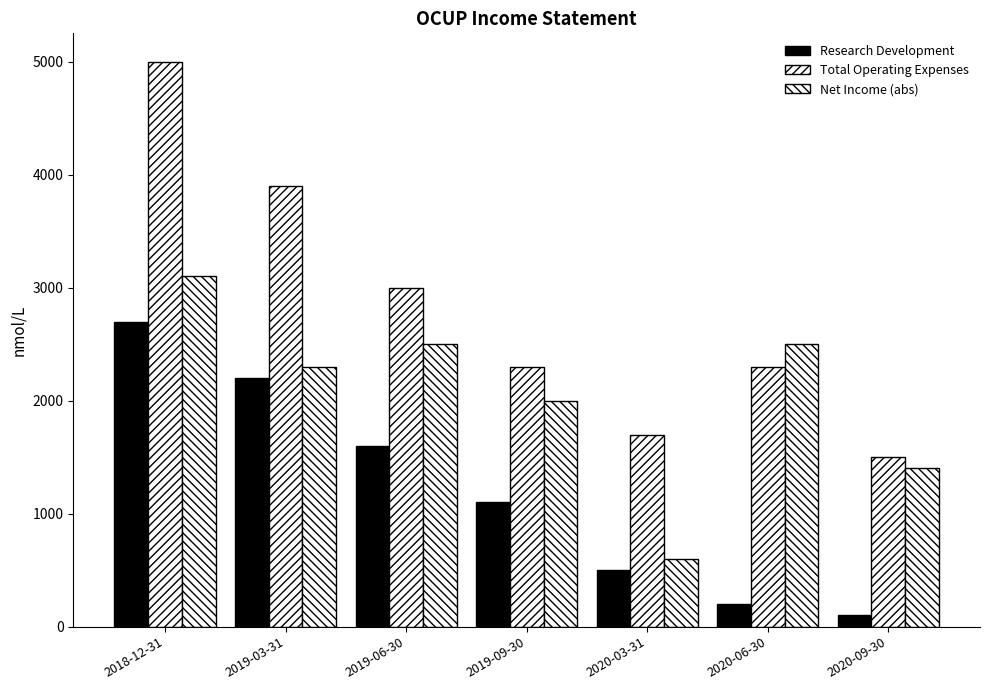

True or false: Research Development has a value of 870 at 2020-03-31.

False